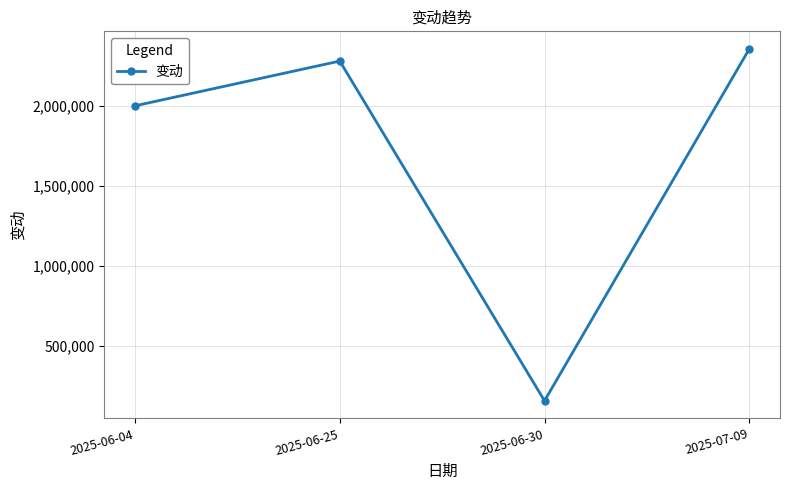

What is the value of the 4th point from the left?

2356007.0